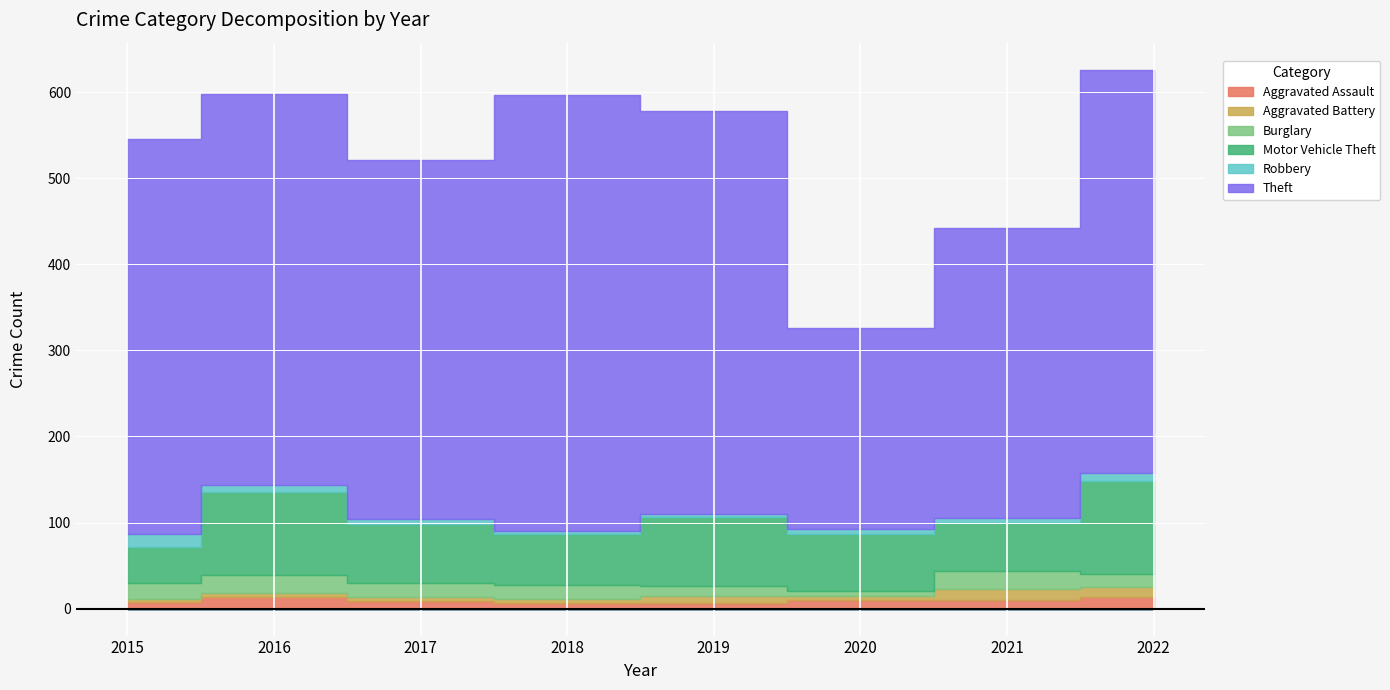

List the labels in order of Burglary value, smallest first.

2020, 2019, 2022, 2017, 2018, 2015, 2016, 2021